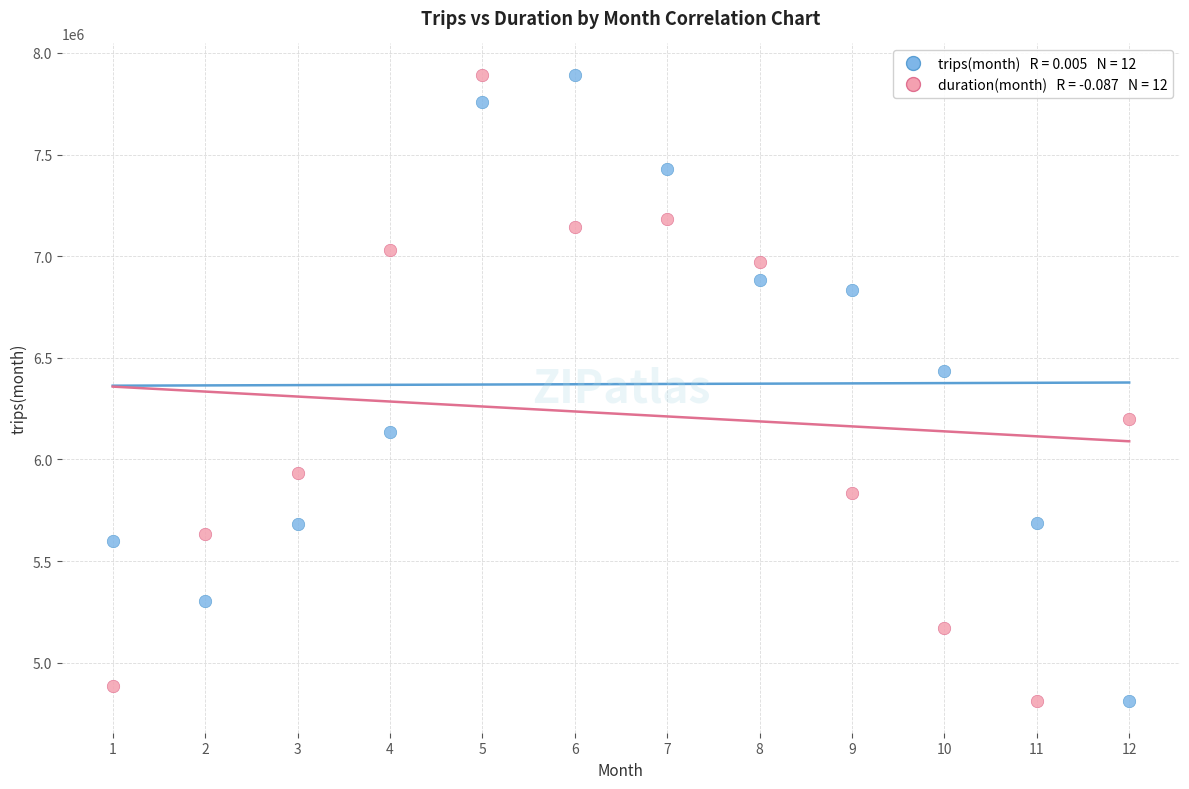

Across all data points, what is the range of X values (max minus min)?

11.0